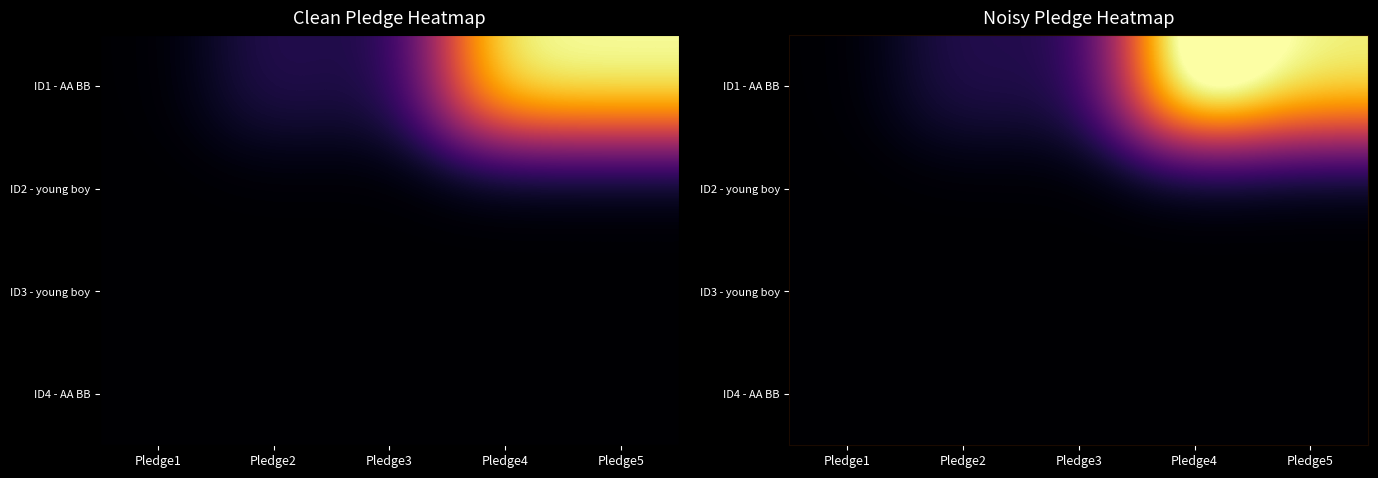

The ID2 - young boy series shows 2.5 at Pledge1. True or false?

False